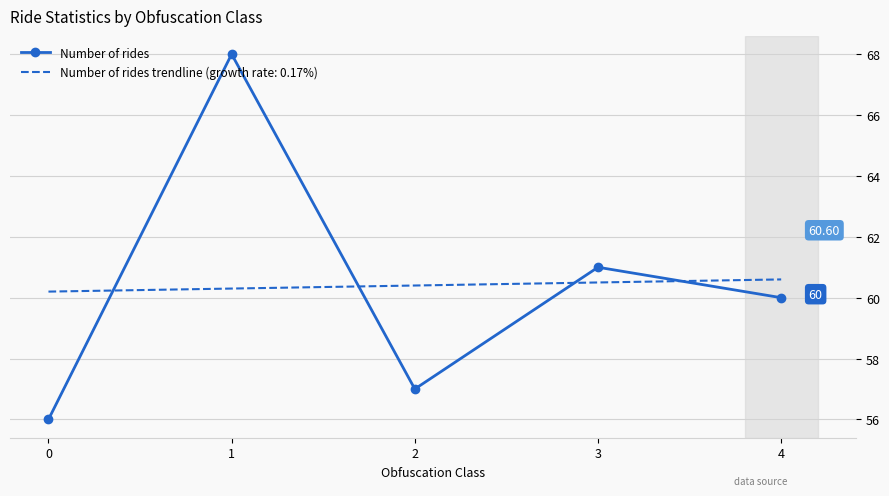

How many lines are shown in the chart?

1